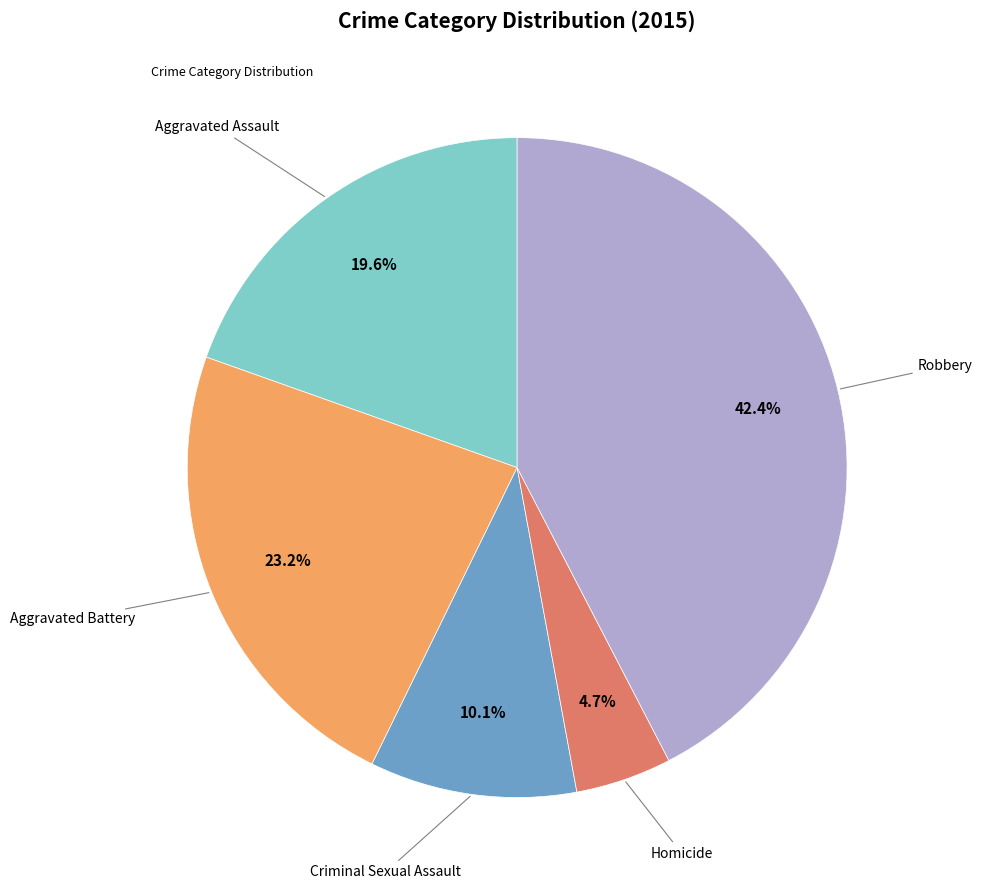

To the nearest percent, what is the average slice percentage?

20%